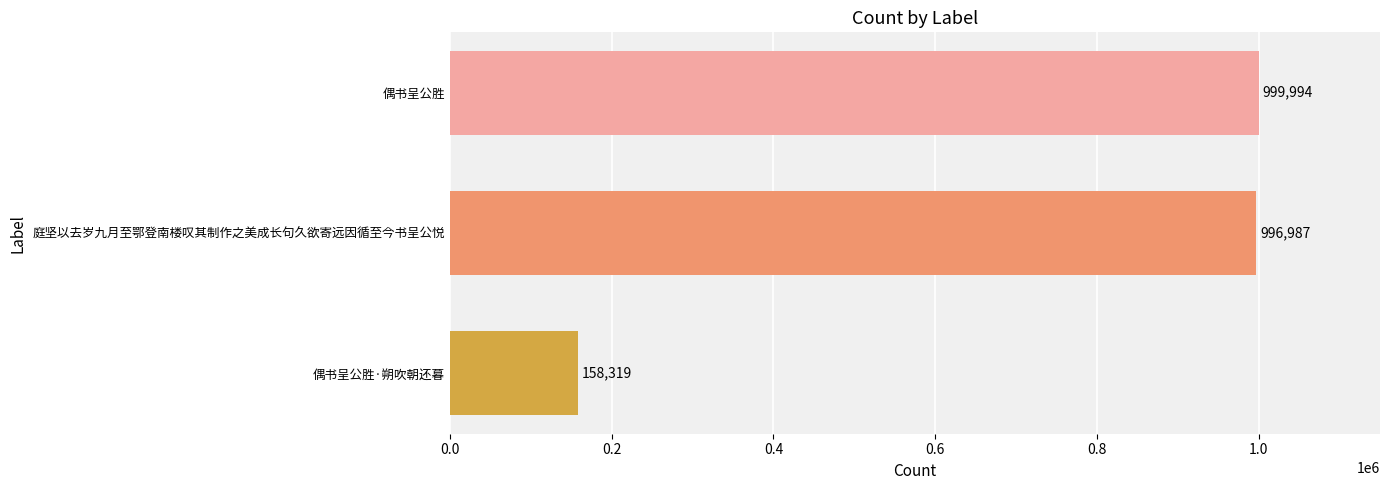

What is the minimum value shown in the chart?

158319